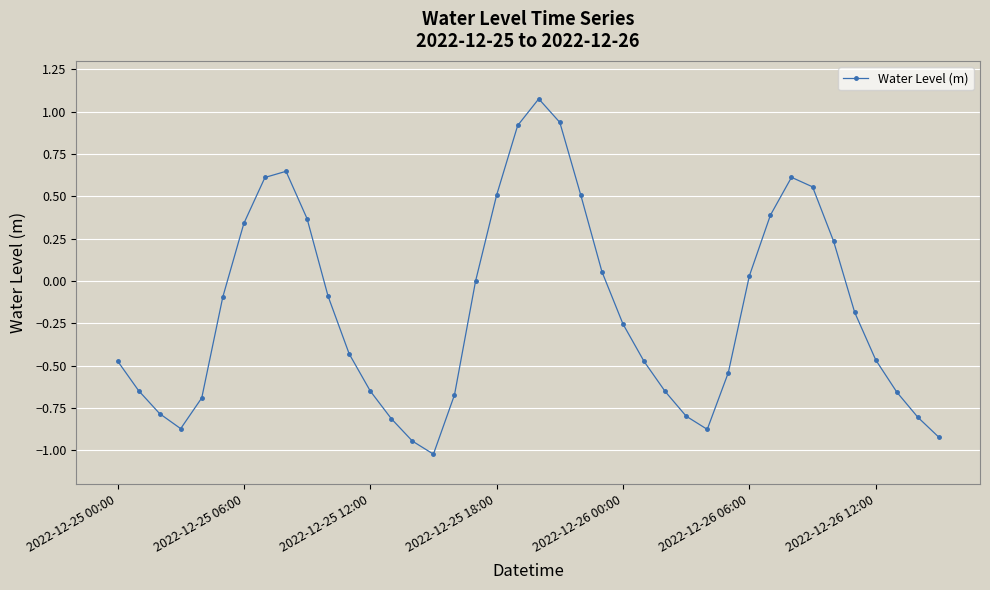

How many lines are shown in the chart?

1